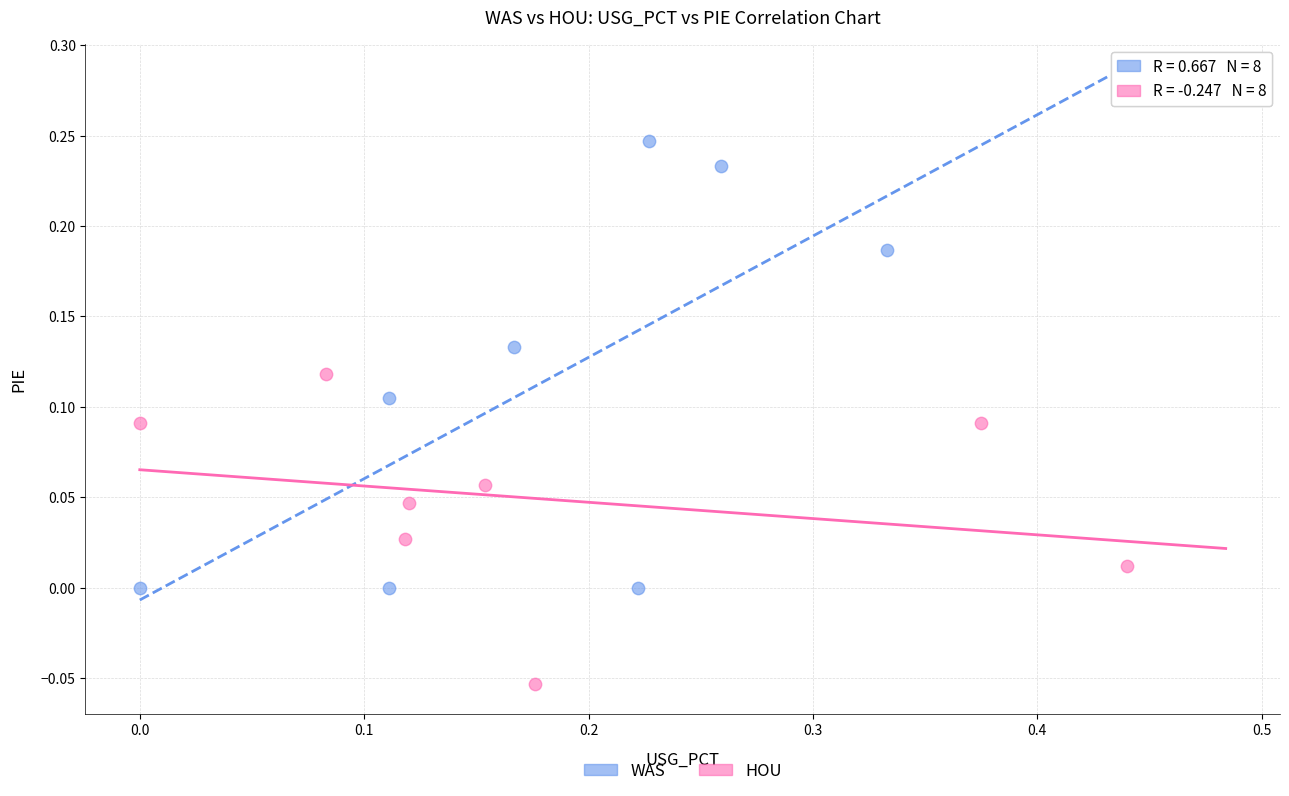

Which series reaches the minimum Y coordinate?

HOU